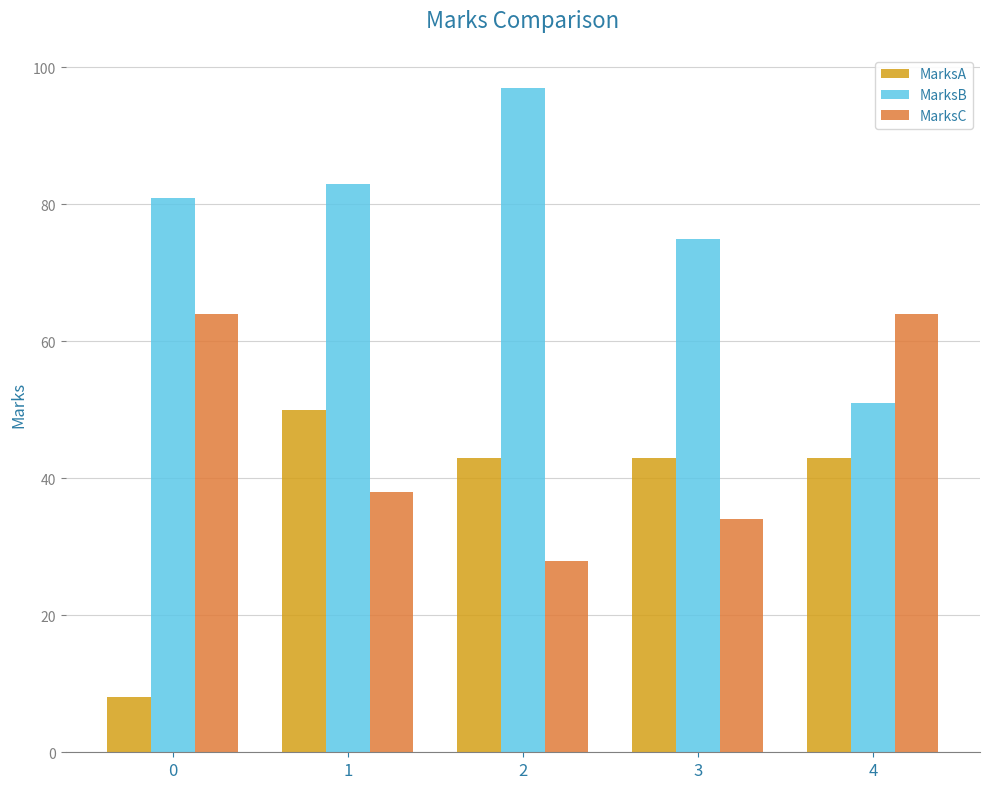

How many series are shown in this chart?

3